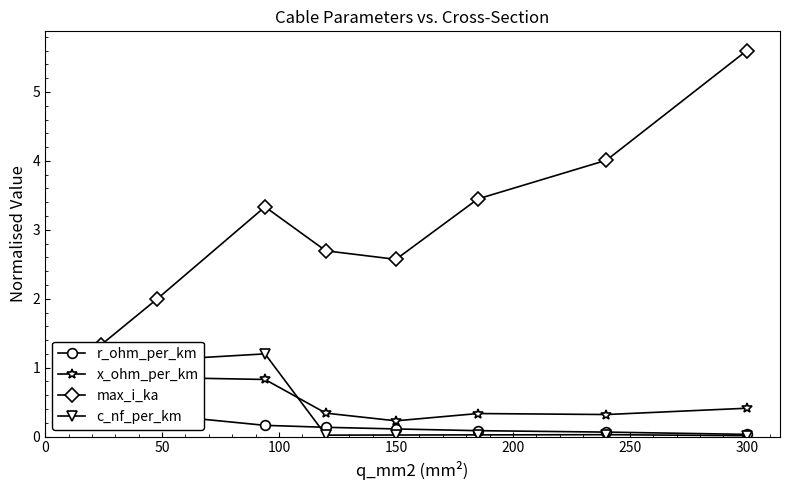

Which series has the largest total across all categories?

max_i_ka